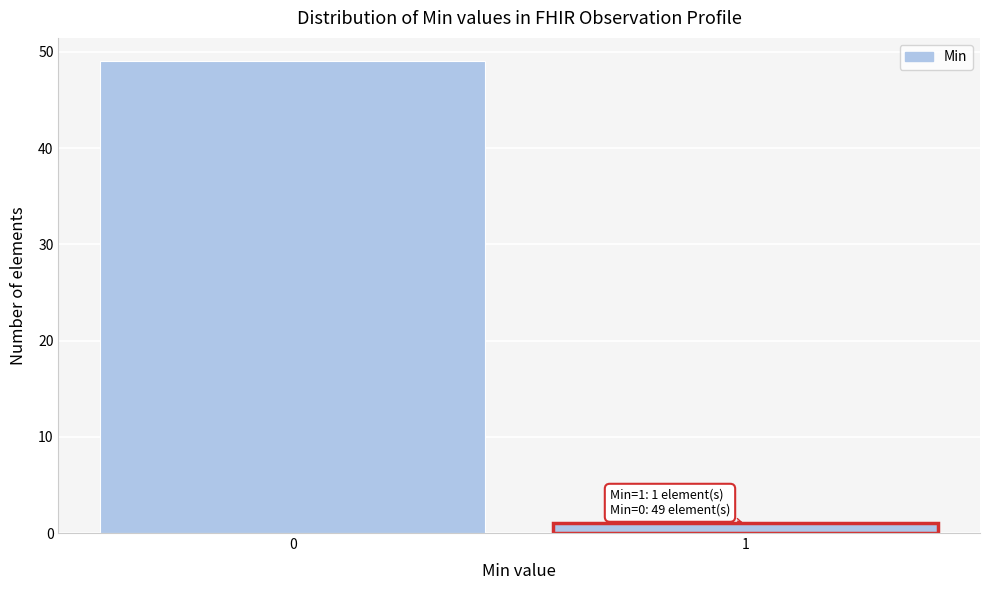

Reading right to left, extract all data points from this chart.

1=1	0=49